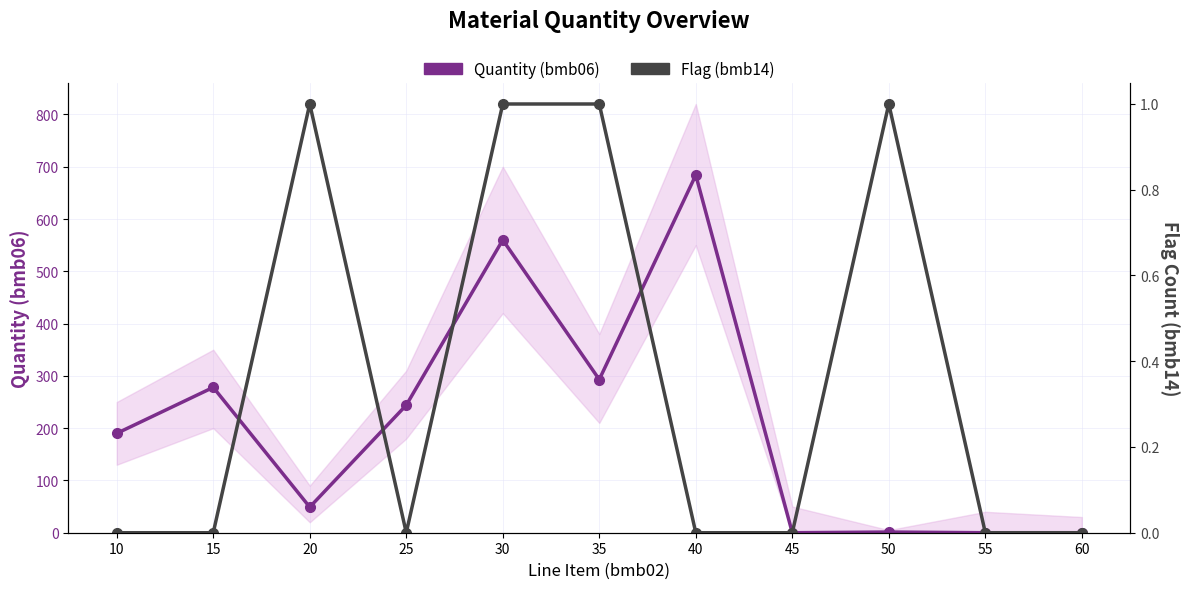

How many values in the Quantity (bmb06) series are below 190?

5